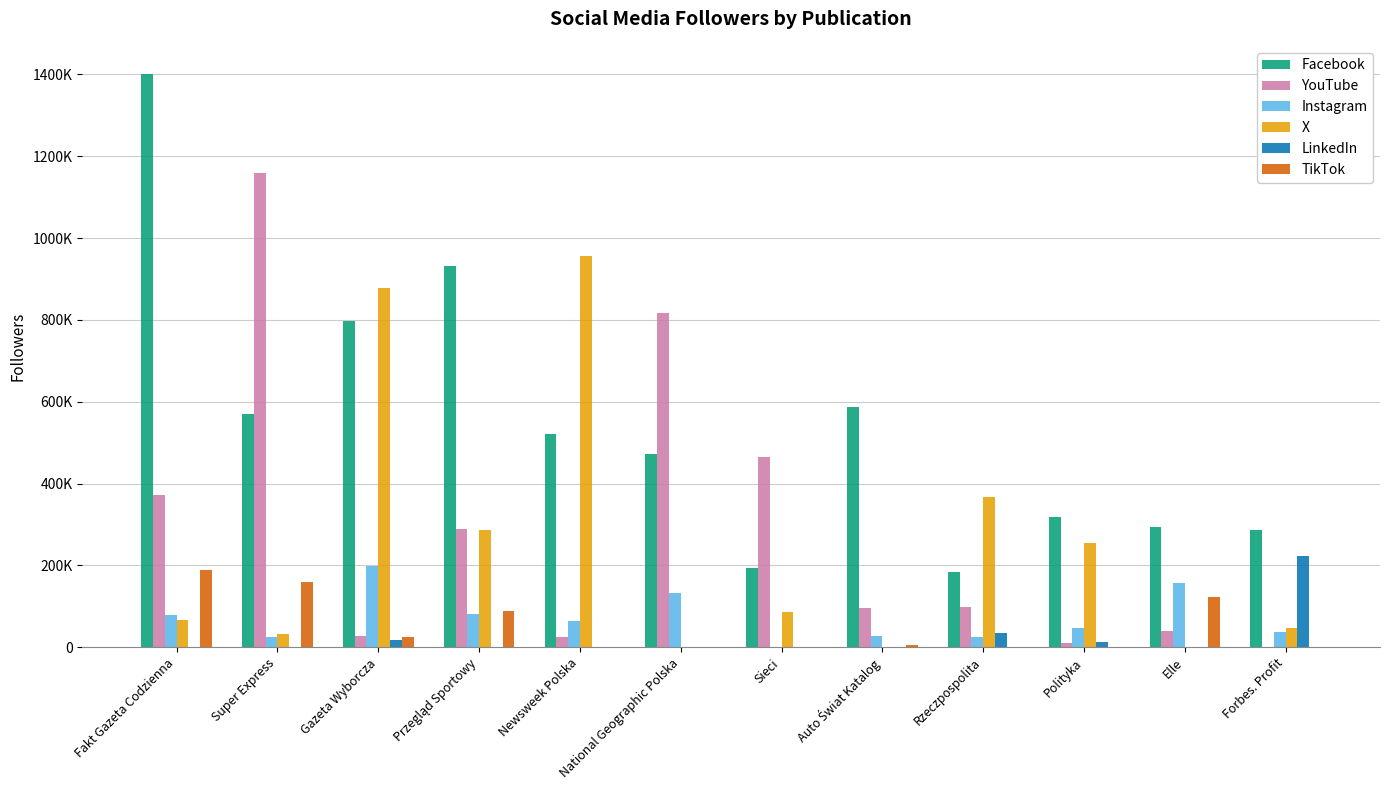

Does the chart contain stacked bars?

No